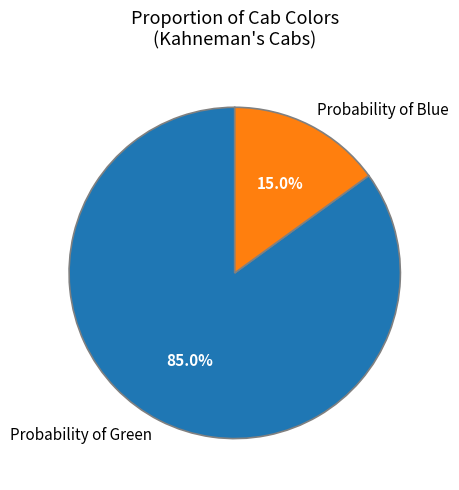

How much of the chart is everything except Probability of Green?

15.0%